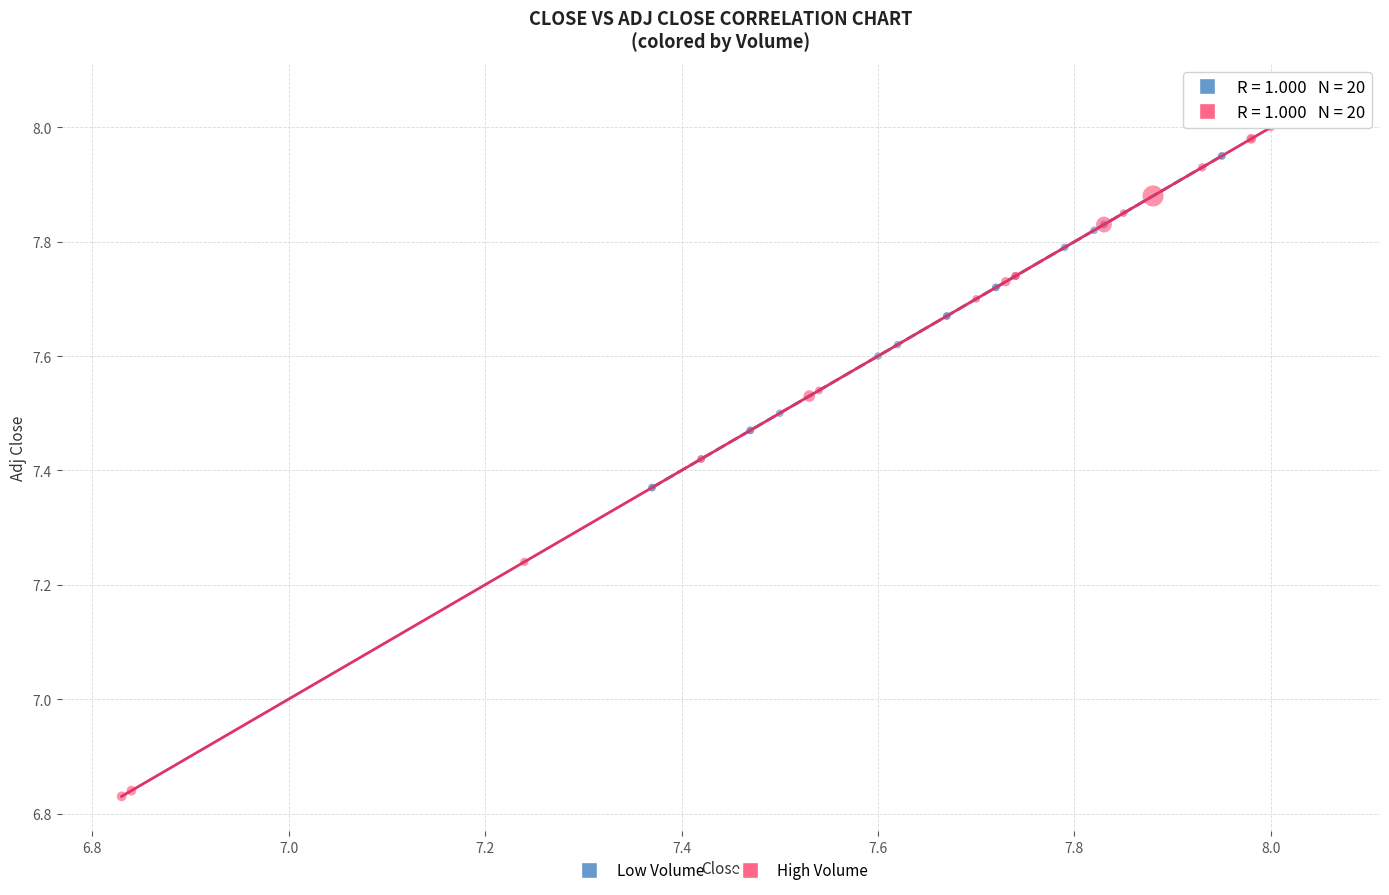

Which series reaches the maximum Y coordinate?

High Volume